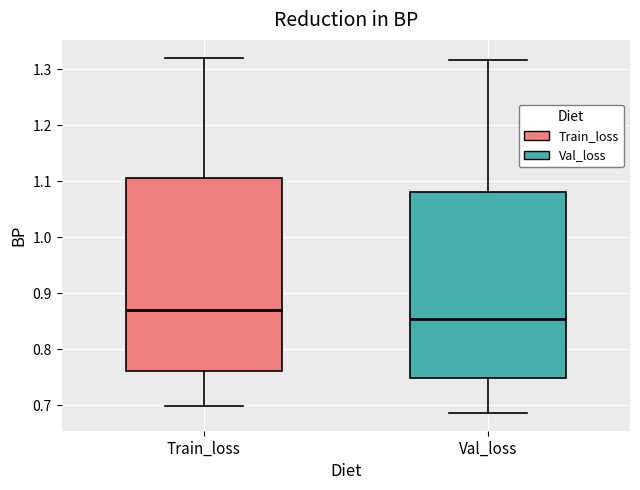

Where does the median line of the box for Train_loss sit on the y-axis? The values are not printed on the chart, so give them approximately, as read against the axis.

0.87